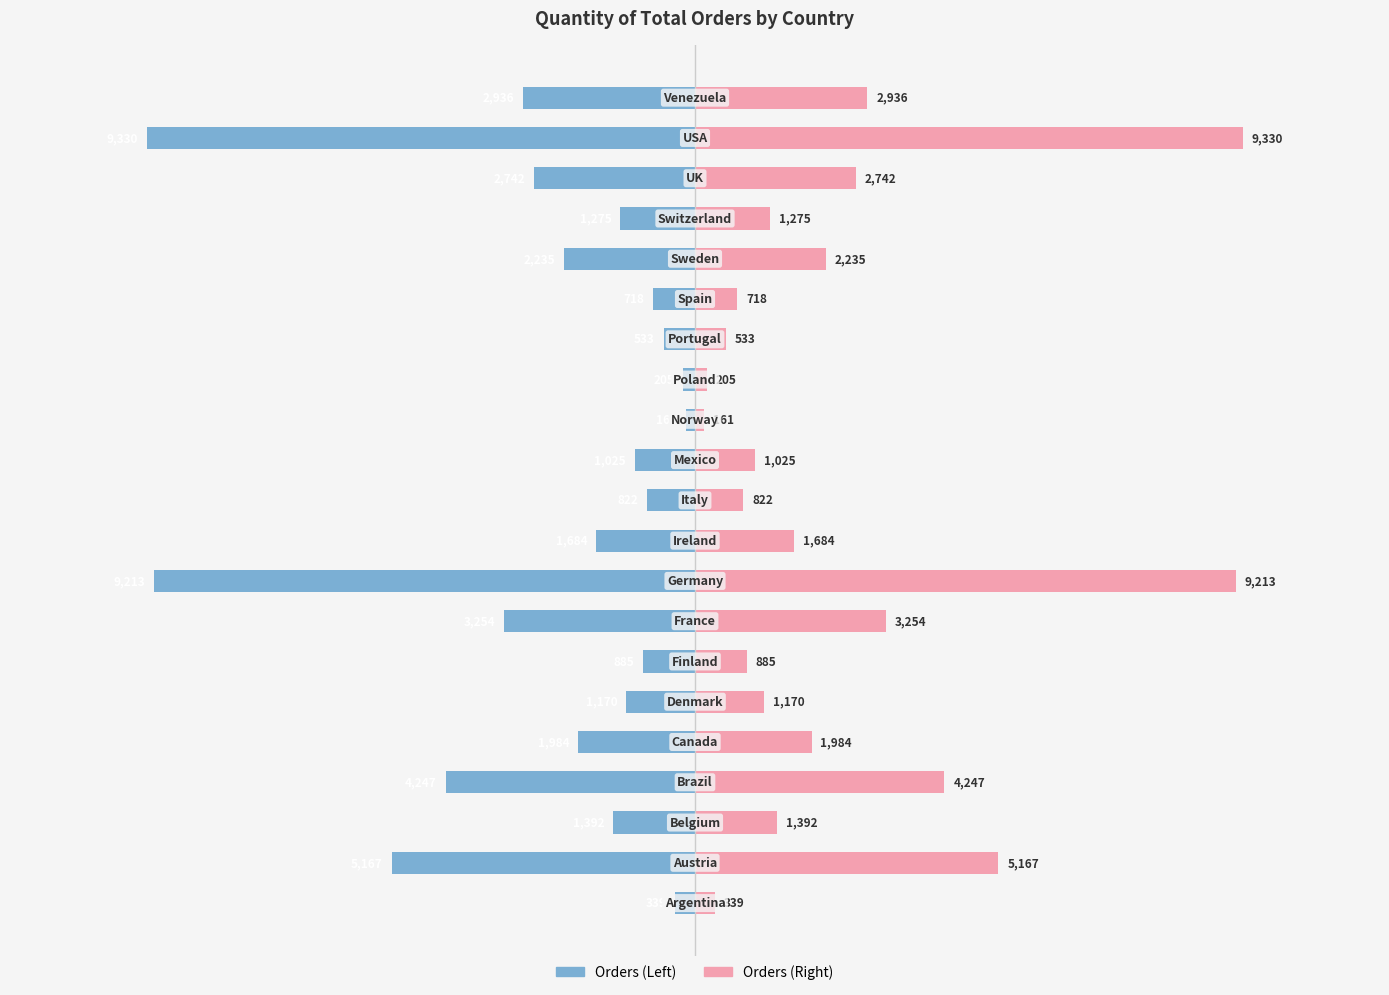

Reading left to right, list all the values displayed in this chart.

Orders (Blue): -339	-5167	-1392	-4247	-1984	-1170	-885	-3254	-9213	-1684	-822	-1025	-161	-205	-533	-718	-2235	-1275	-2742	-9330	-2936
Orders (Pink): 339	5167	1392	4247	1984	1170	885	3254	9213	1684	822	1025	161	205	533	718	2235	1275	2742	9330	2936